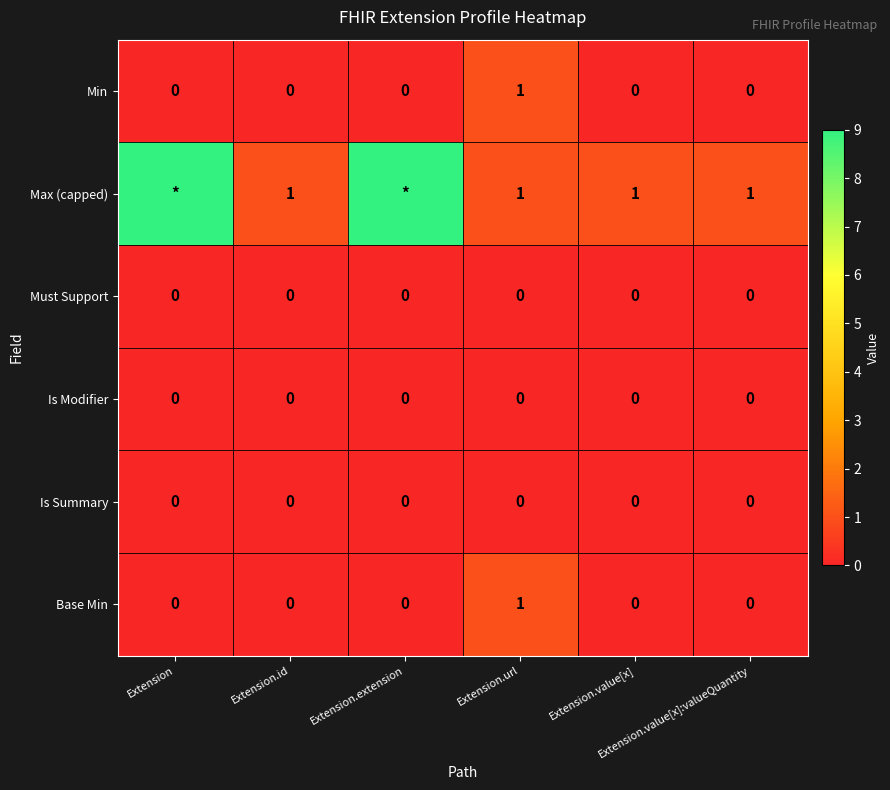

What is the sum of all Base Min values?

1